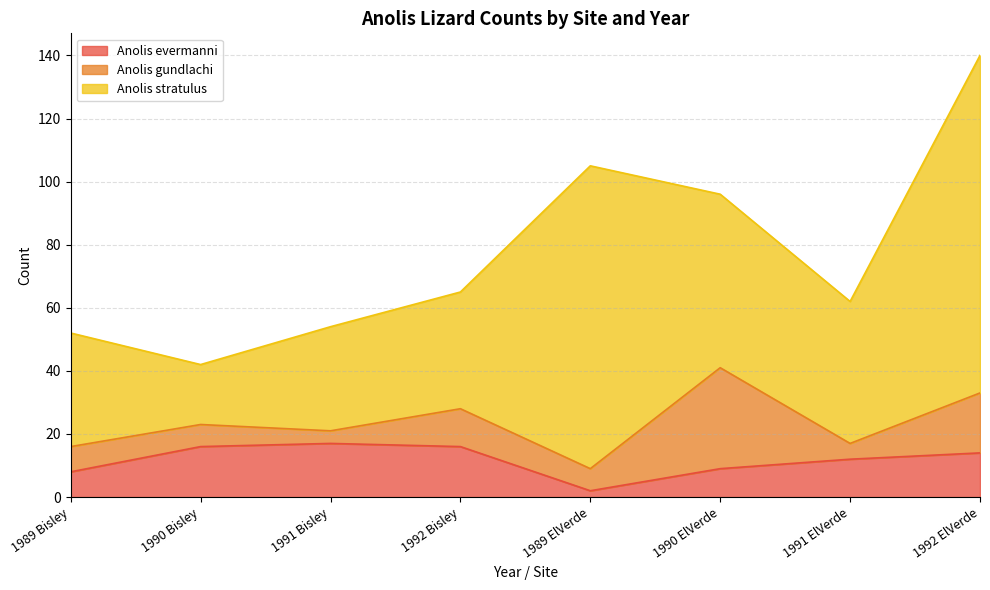

What is the total value across all series at 1992 Bisley?

65